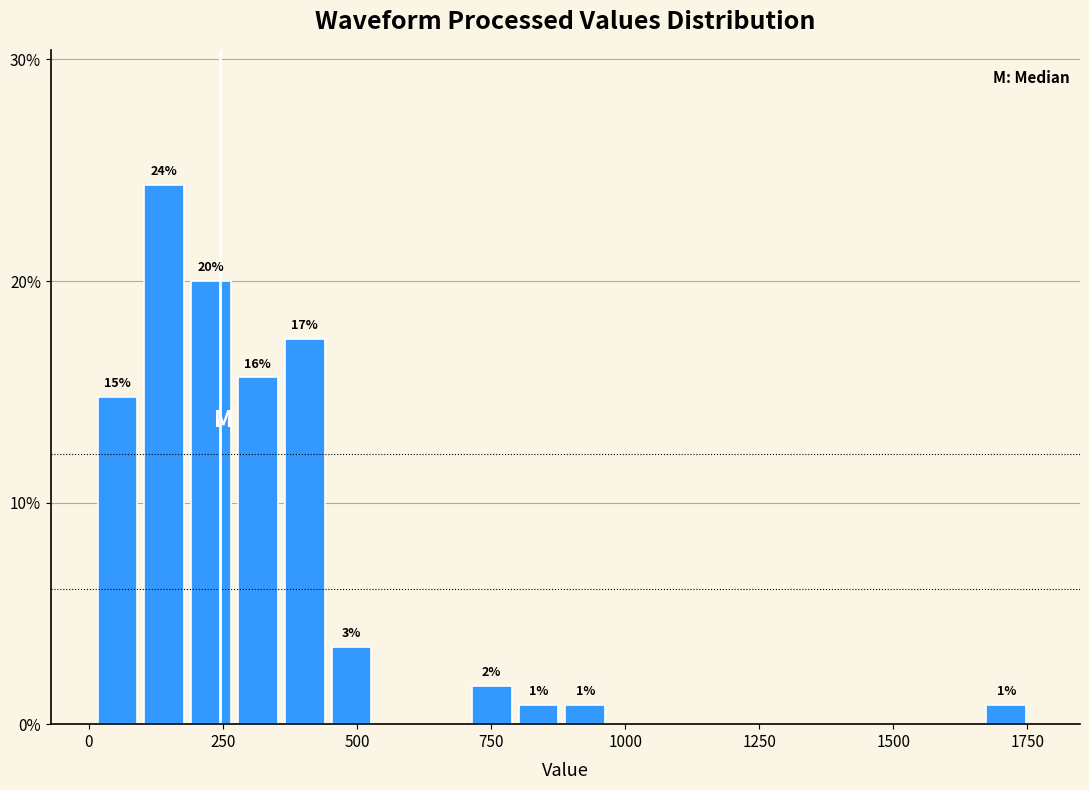

Read against the x-axis, roughly where is the centre of the tallest bar?

150